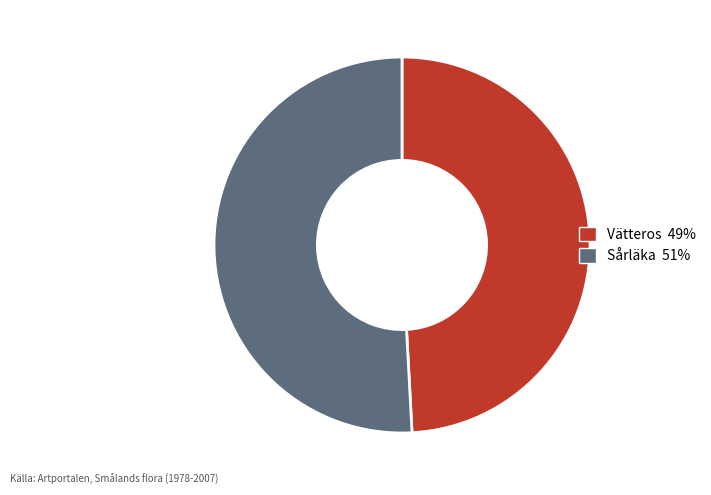

True or false: Sårläka accounts for 51% of the total.

True